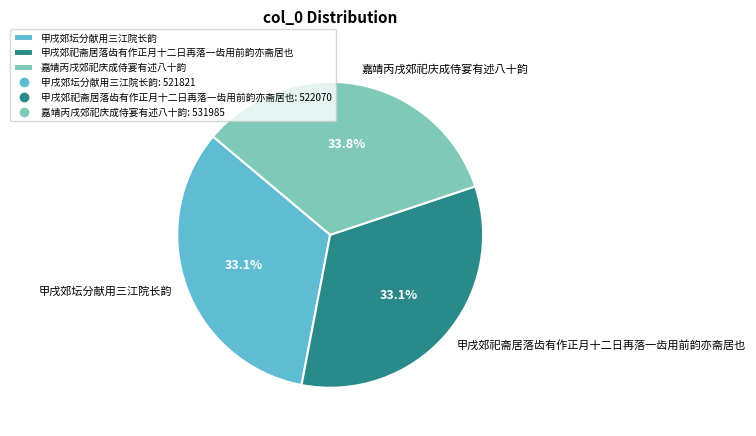

Count the number of slices in the pie.

3